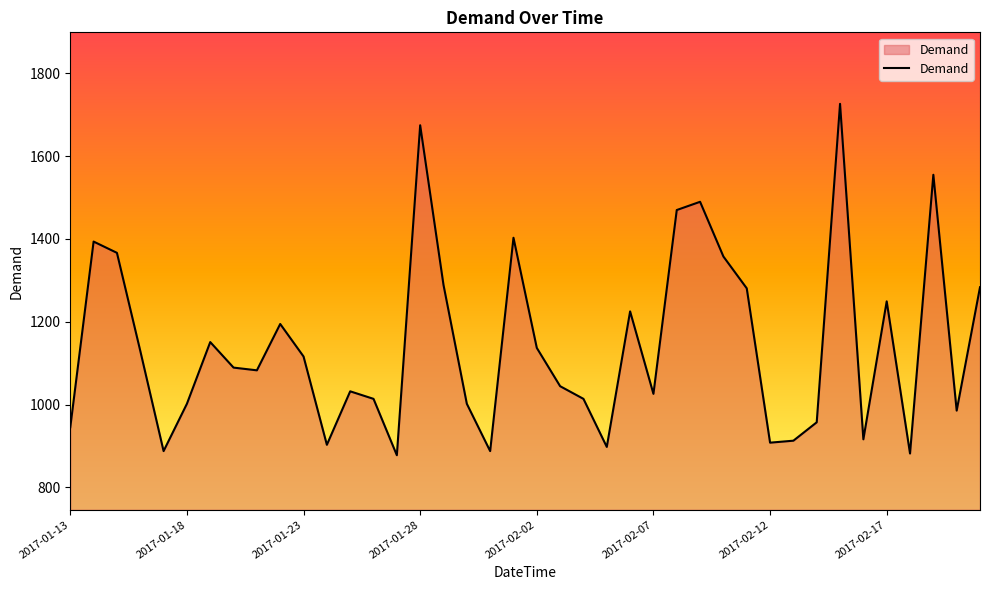

What is the difference between the maximum and minimum values?

848.2